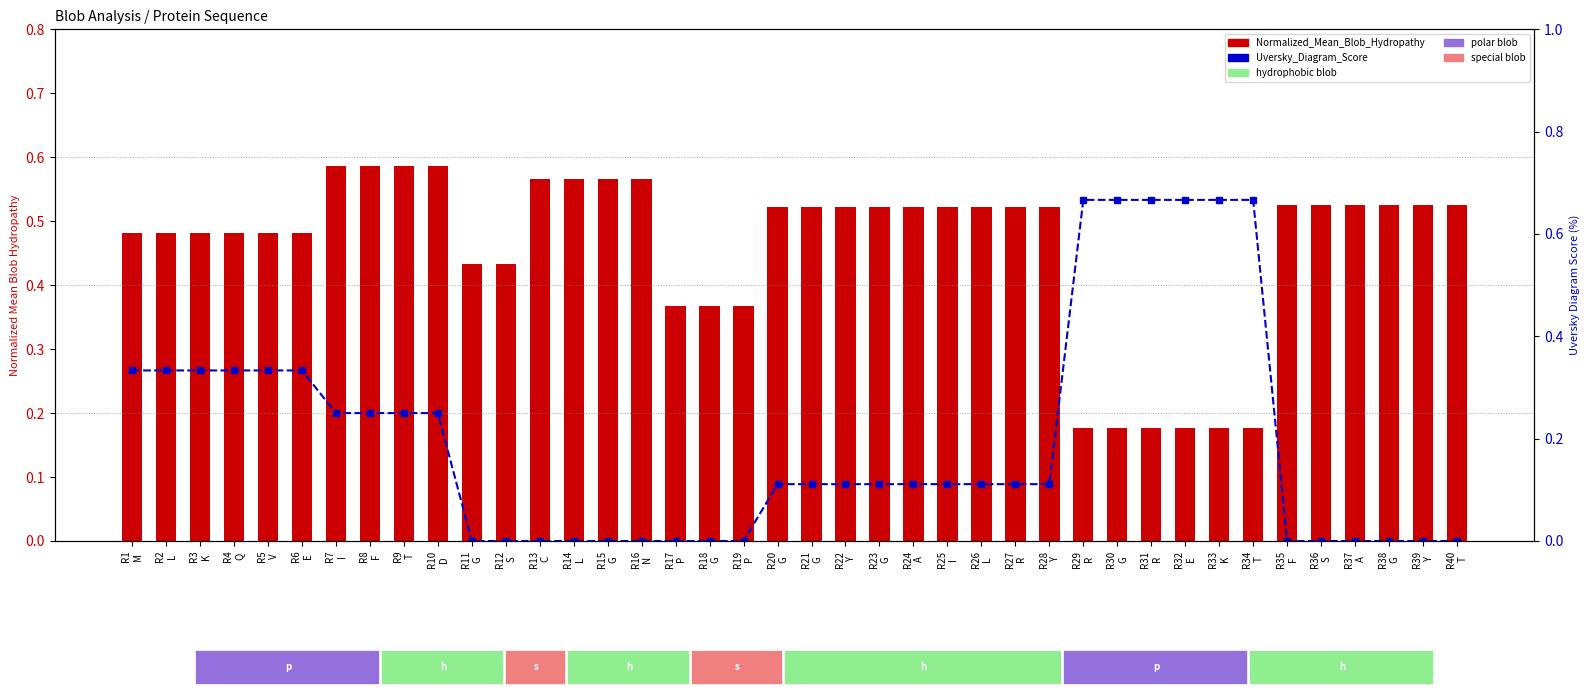

How many series are shown in this chart?

2